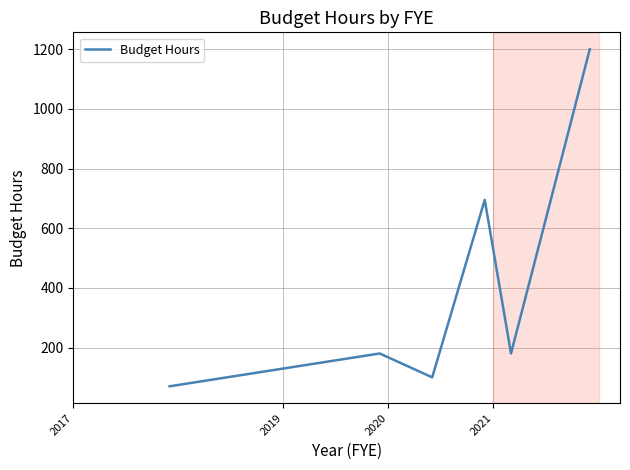

How many interior local peaks (higher than both neighbors) does the data have?

2